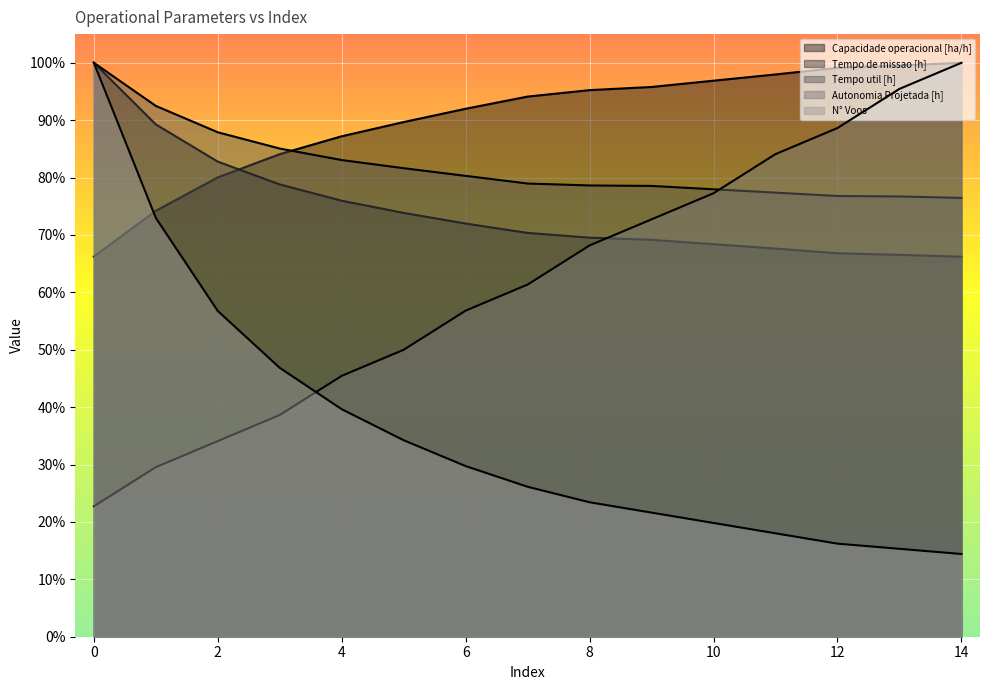

True or false: Tempo de missao [h] and N° Voos cross at least once.

False